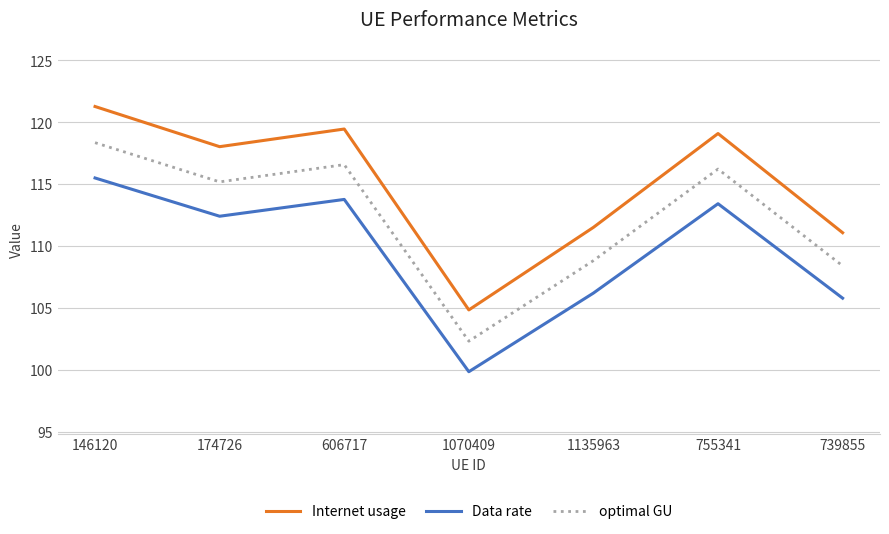

What is the greatest value displayed?

121.3